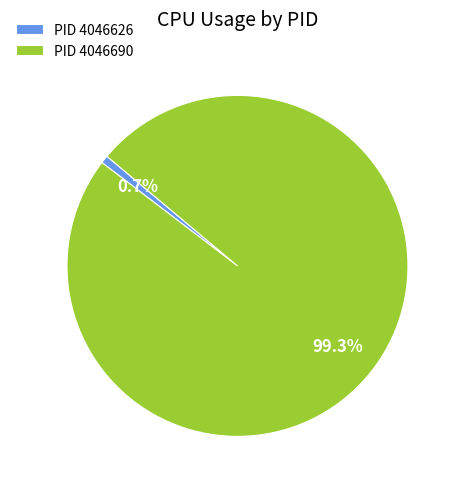

Is PID 4046690 the majority of the pie?

Yes